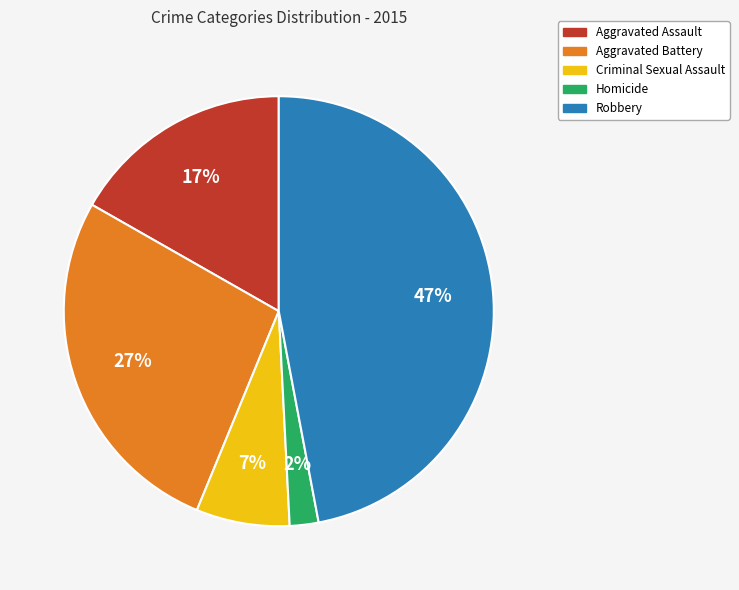

Is there any slice that represents more than half of the pie?

No